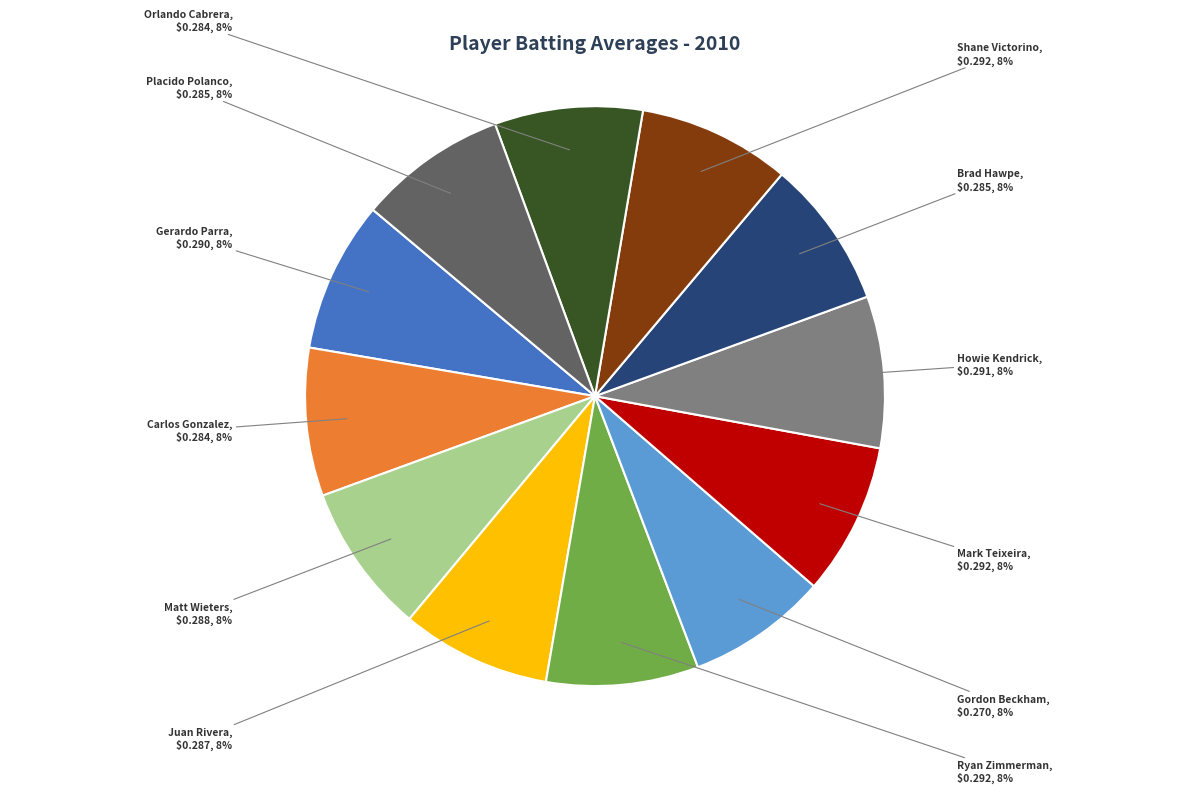

Is there any slice that represents more than half of the pie?

No